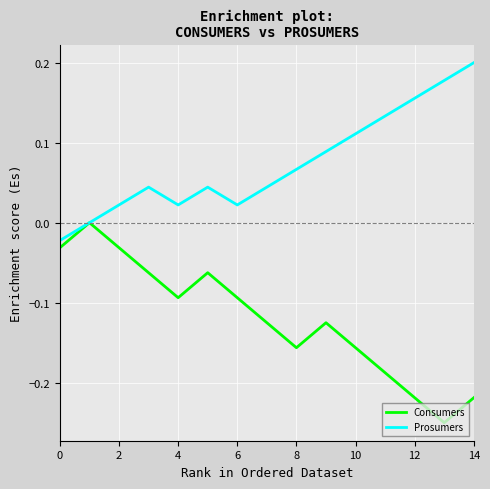

Rank the series by their maximum value, from lowest to highest.

Consumers, Prosumers